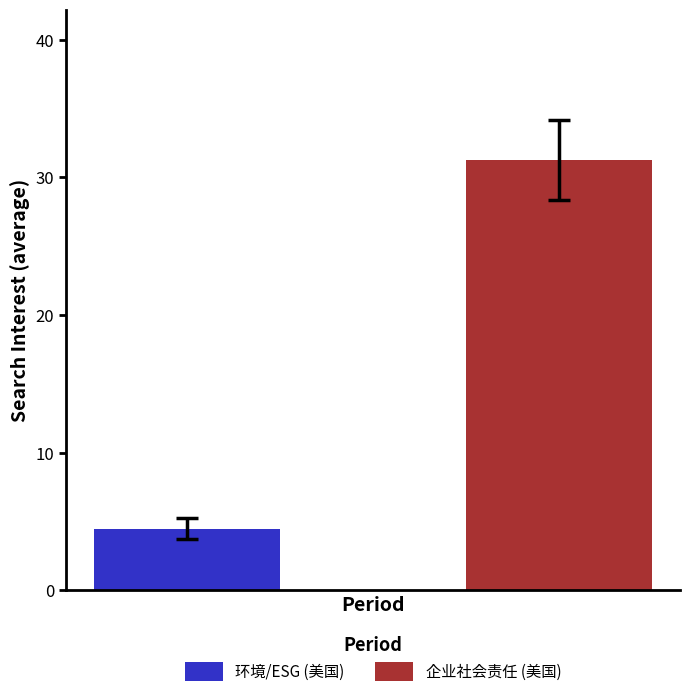

What is the minimum value shown in the chart?

4.5